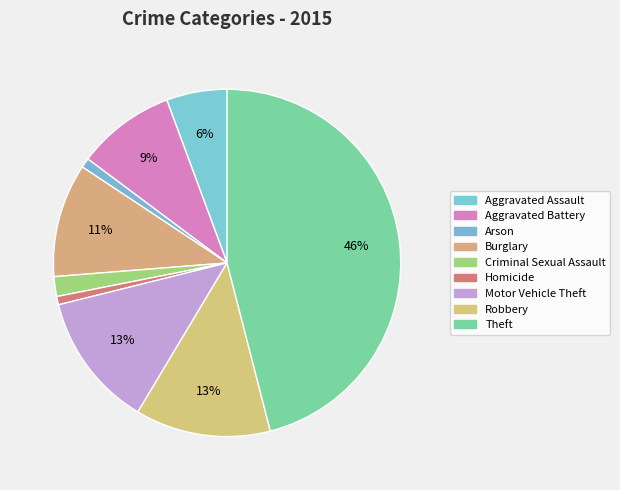

Count the number of slices in the pie.

9